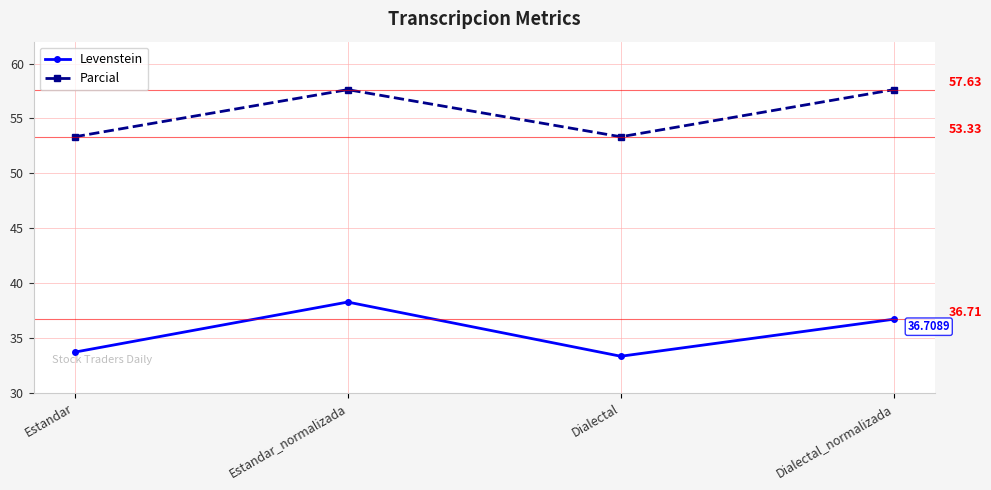

How many data points in Parcial are less than 57?

2